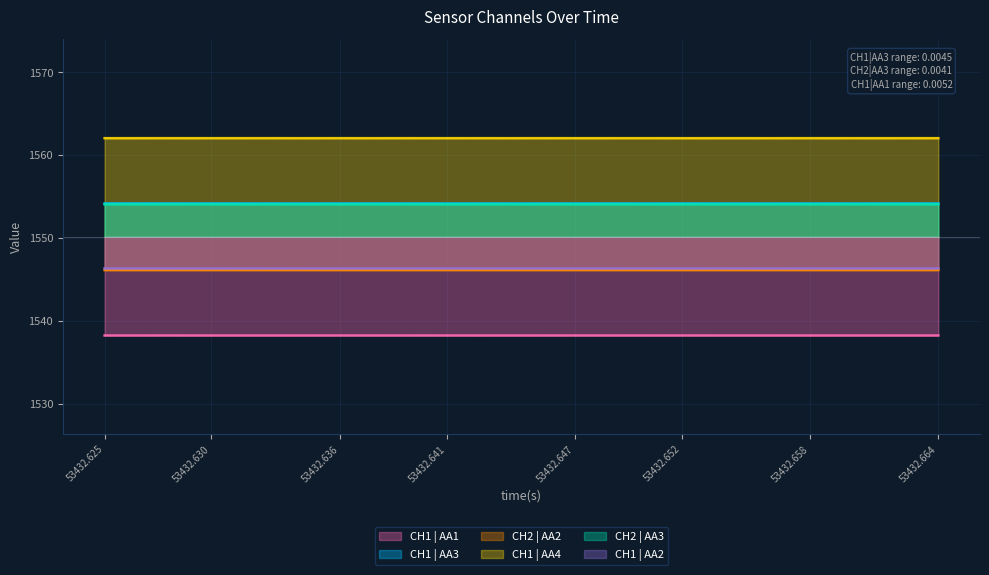

What is the spread (max minus min) of values at 10?

23.8